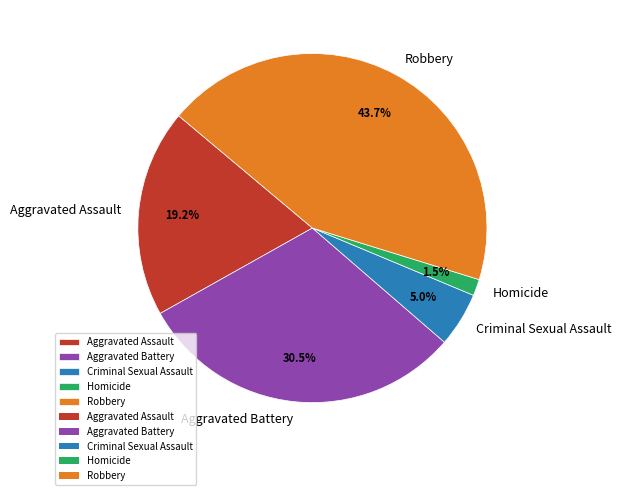

What is the ratio of the value at Criminal Sexual Assault to the value at Homicide?

3.3